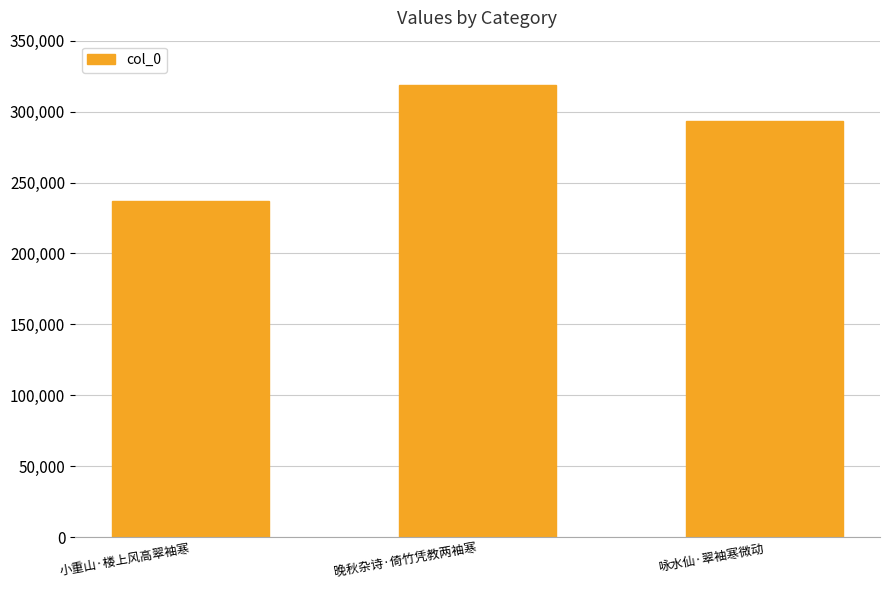

At which category does the chart reach its peak across all series?

晚秋杂诗·倚竹凭教两袖寒